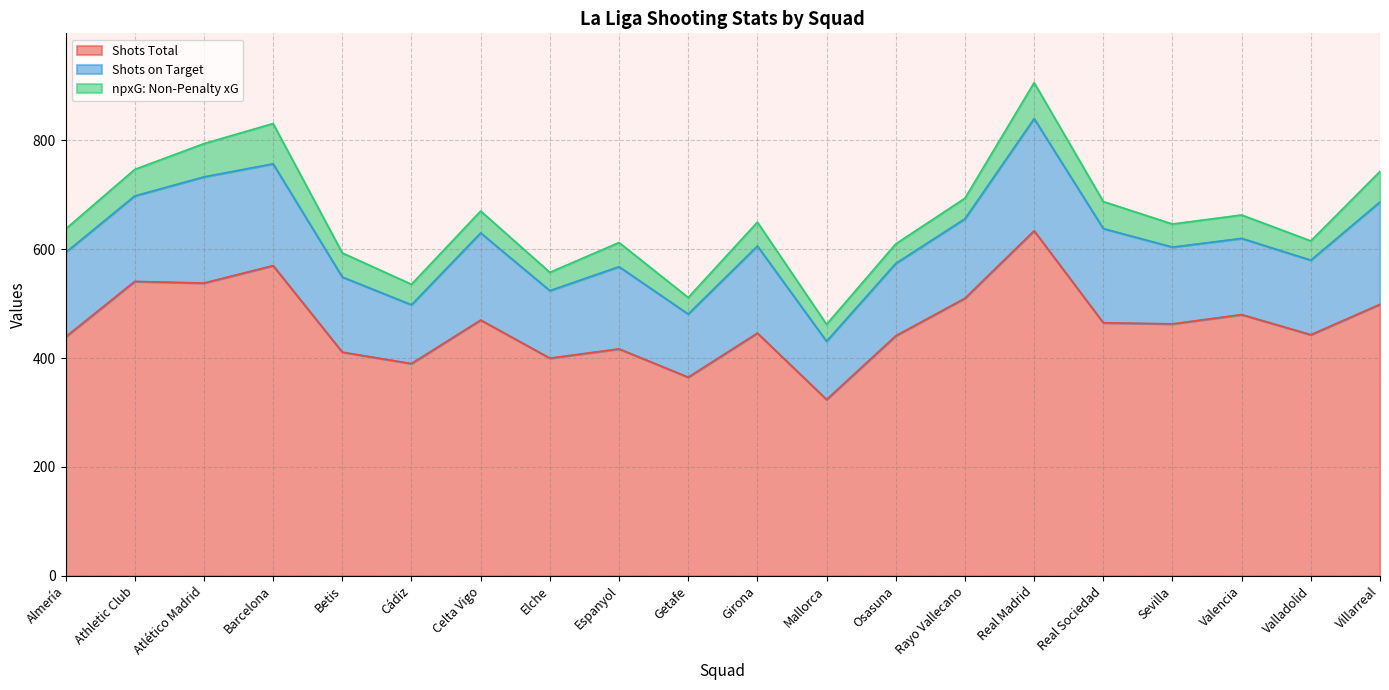

At how many categories does at least one series exceed 421?

14